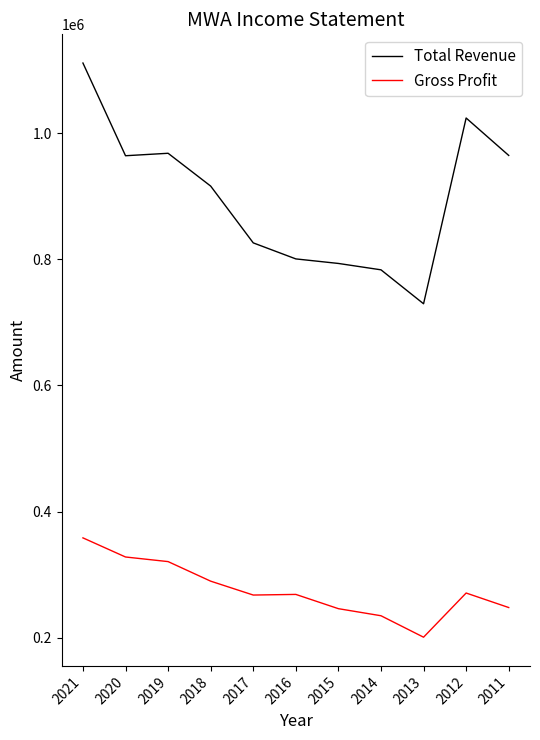

Which series has the largest total across all categories?

Total Revenue